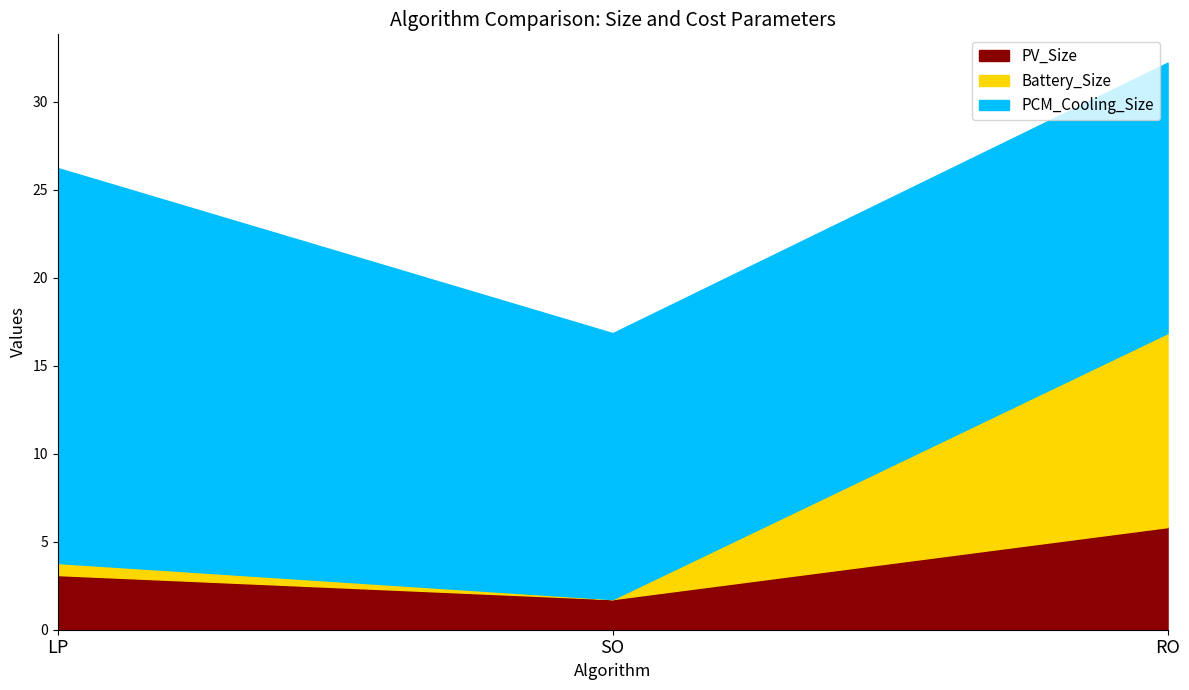

What is the sum of all PV_Size values?

10.7